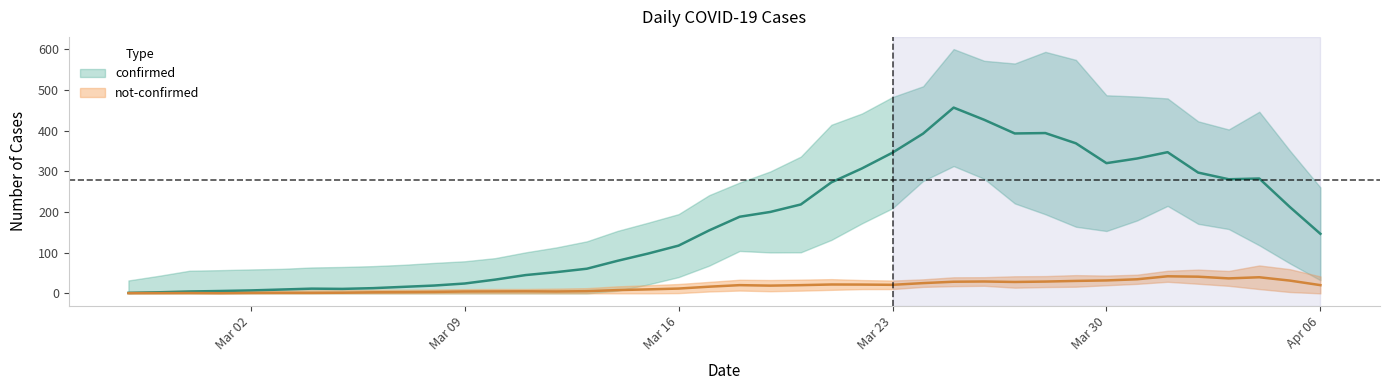

What is the total value across all series at 2020-03-10?

32